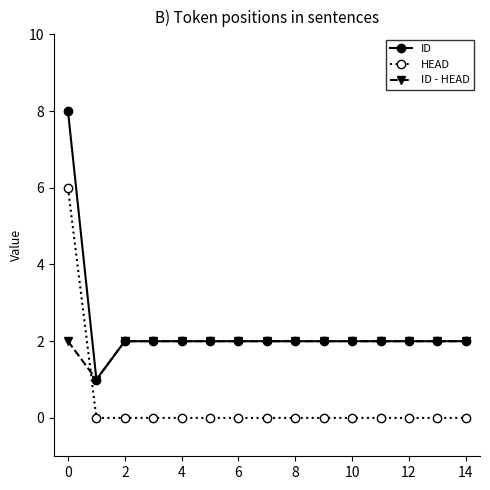

List the series in order of their overall mean, lowest first.

HEAD, ID - HEAD, ID